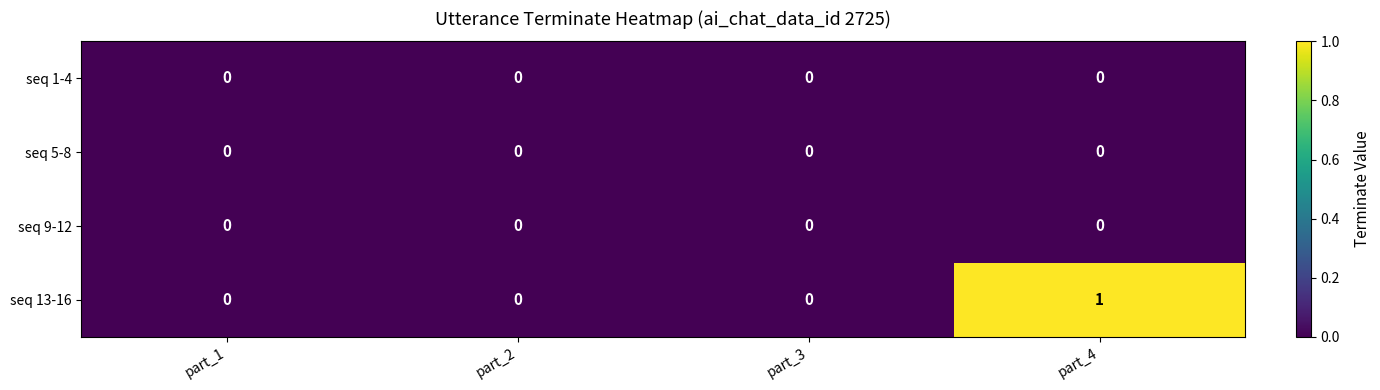

Which series has the widest spread of values?

seq 13-16